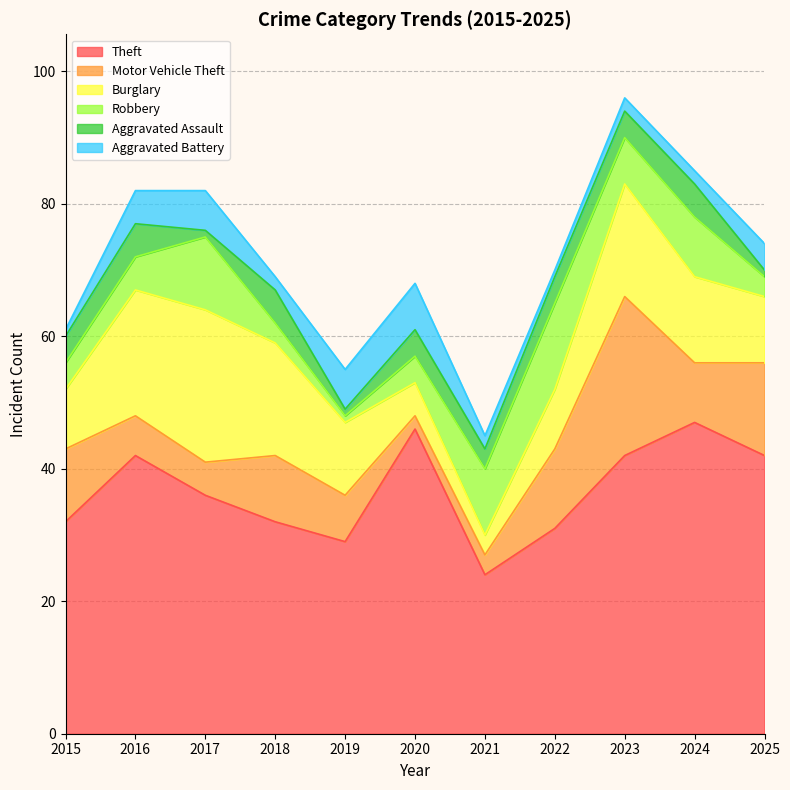

The Theft series shows 14 at 2024. True or false?

False